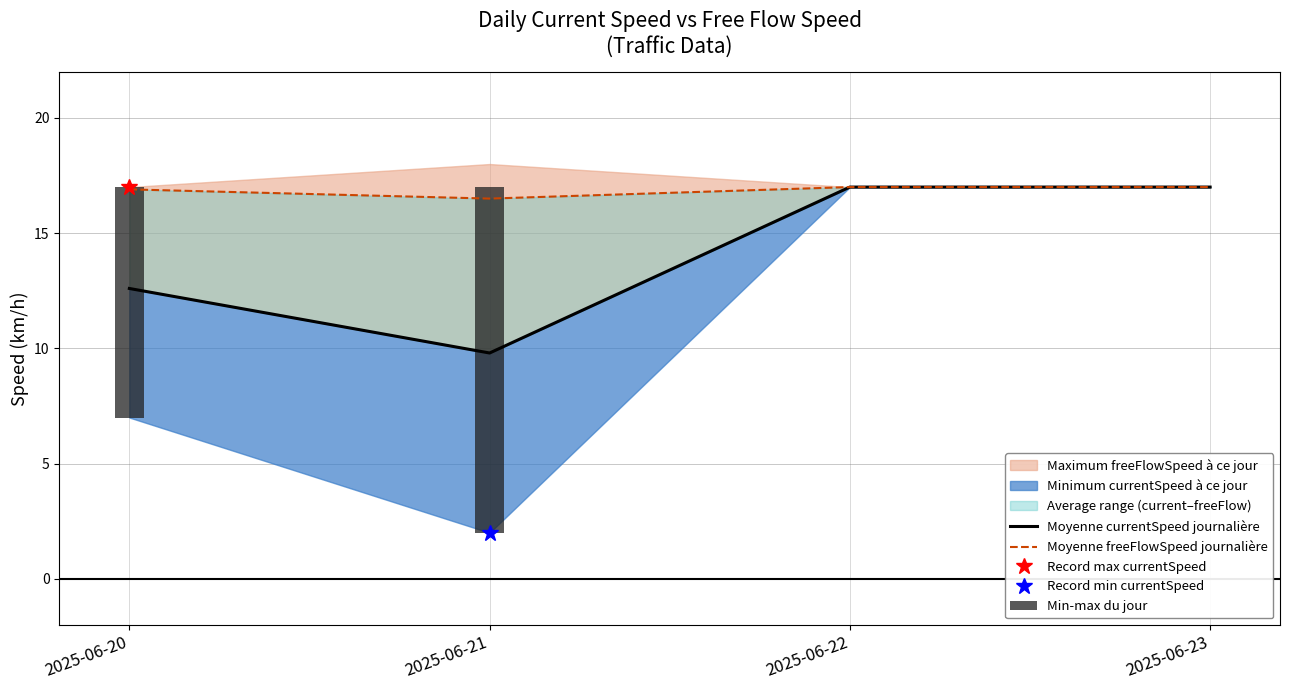

Read the Moyenne currentSpeed journalière value at 2025-06-23.

17.0